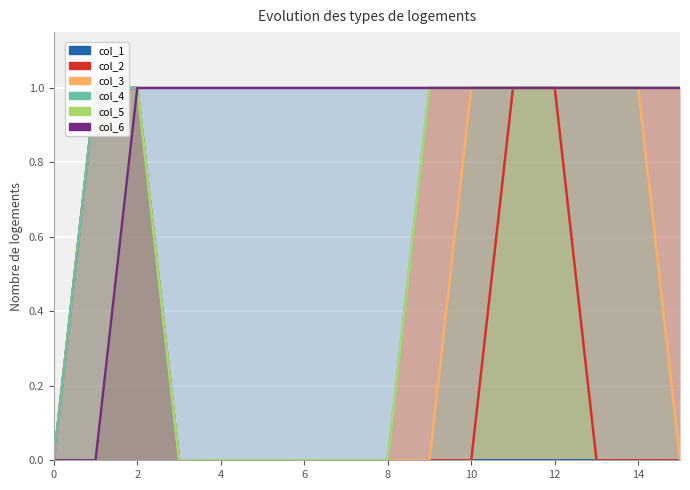

What is the spread (max minus min) of values at 10?

1